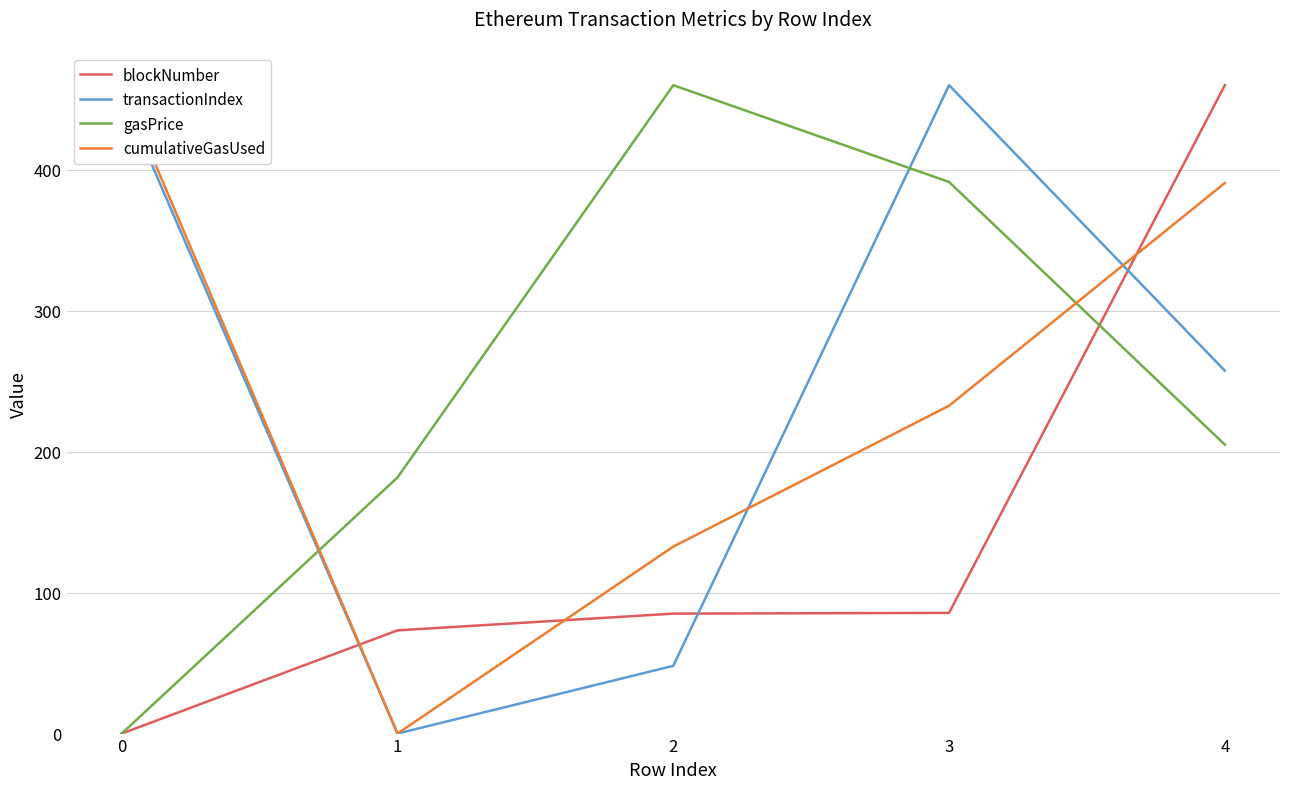

What is the maximum value shown in the chart?

460.0